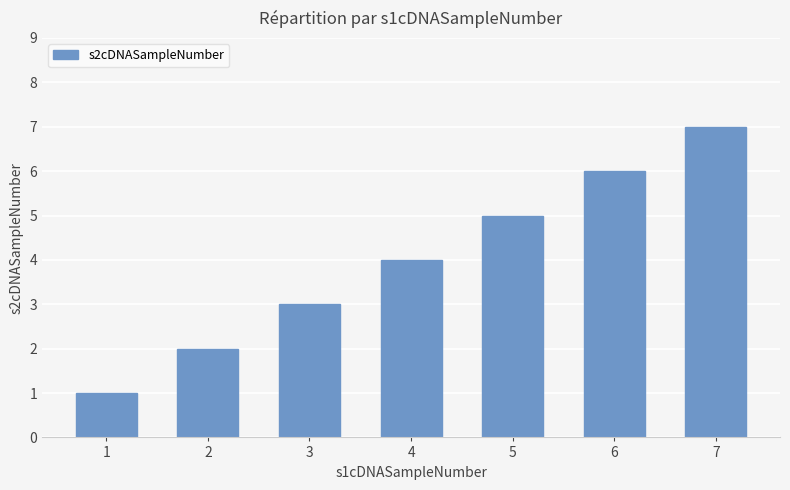

True or false: the data shows 6 at 6.

True